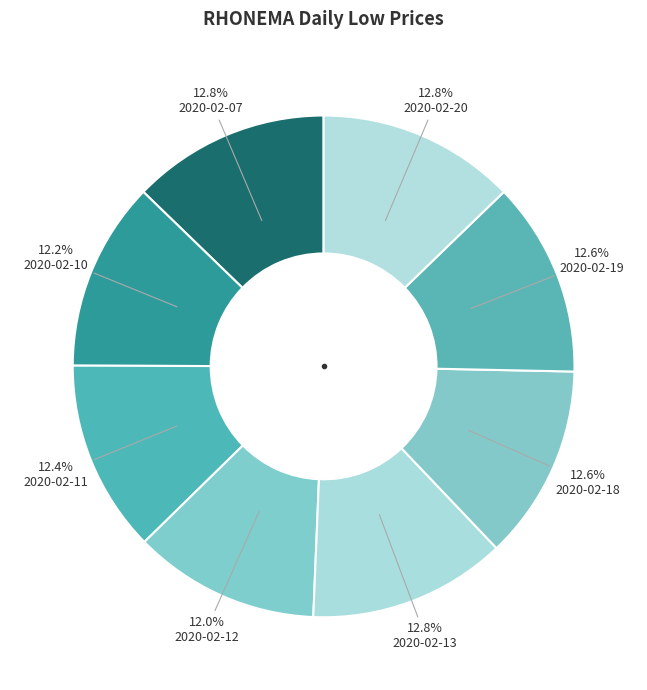

To the nearest percent, what is the average slice percentage?

12%